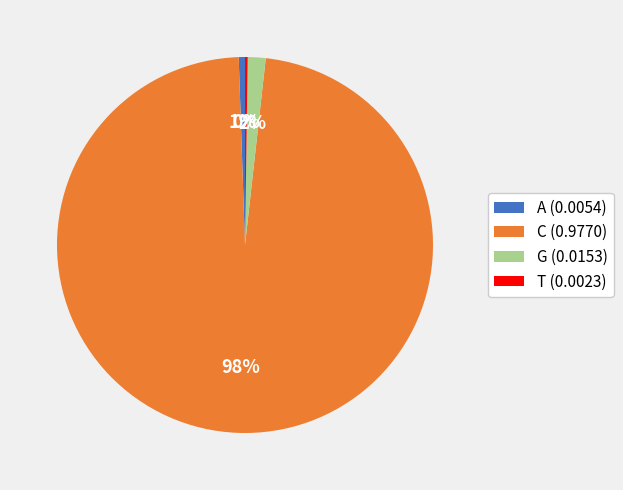

Is the sum of A (0.0054) and C (0.9770) greater than half?

Yes